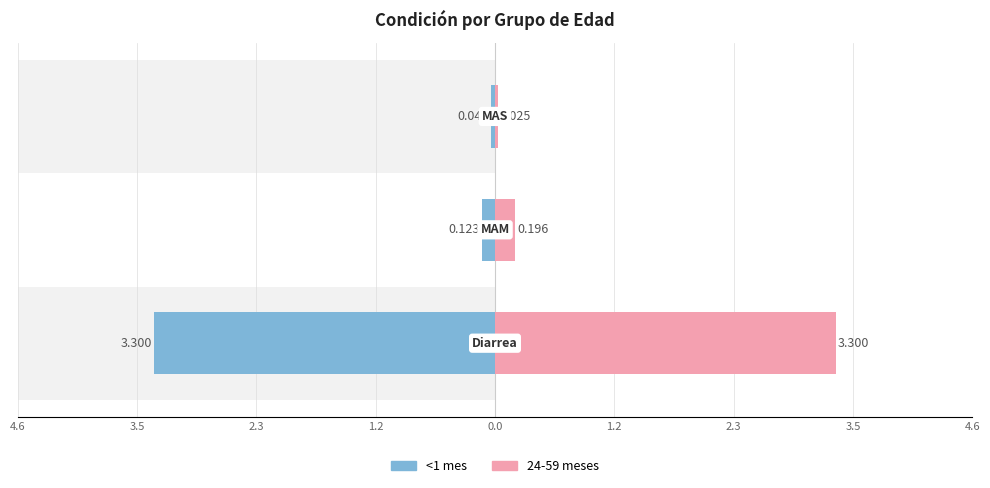

What is the difference between the maximum and minimum values in the <1 mes series?

3.3